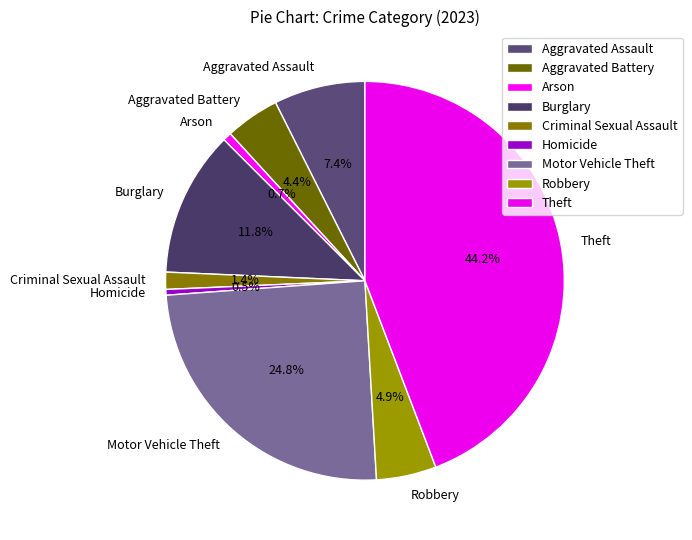

Which category has the biggest portion of the pie?

Theft